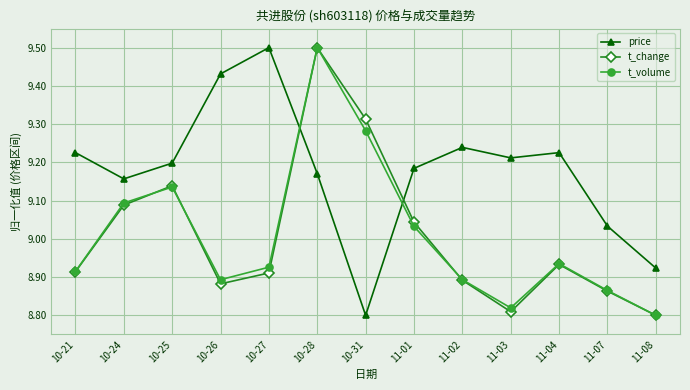

Does the chart display data point markers on the line(s)?

Yes